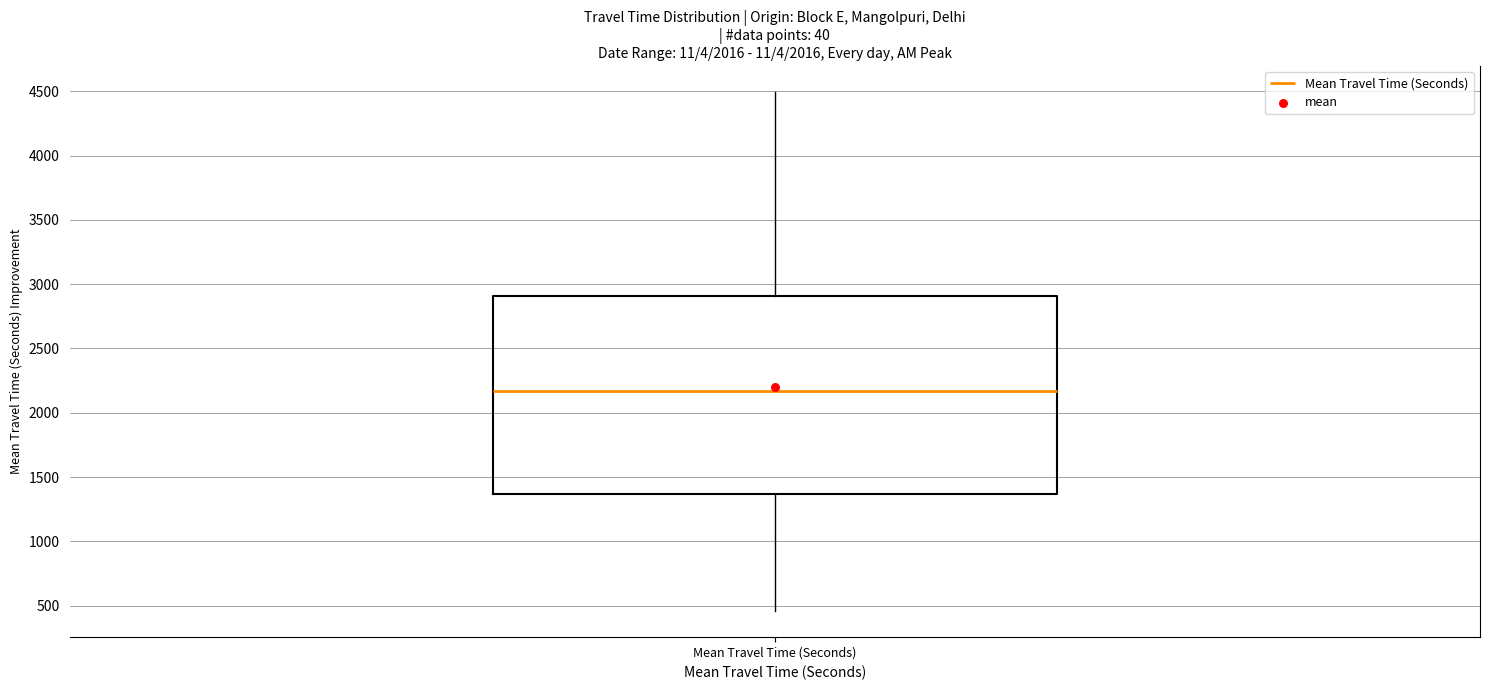

Read this box plot against the y-axis: the position of the median line, the range covered by the box, and the ends of both whiskers. The values are not printed on the chart, so give them approximately, as read against the axis.

median 2150, box 1350 to 2900, whiskers 450 to 4500